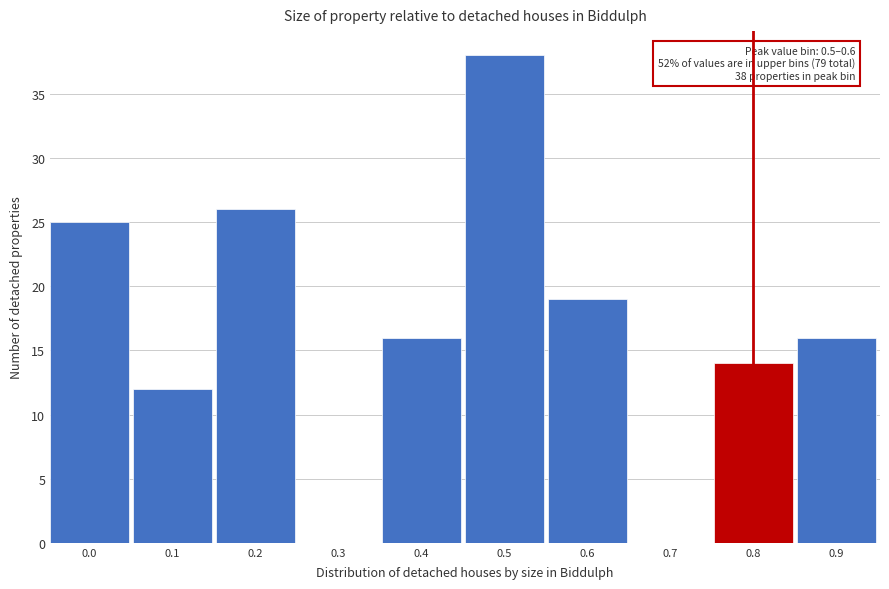

Reading right to left, what are all the values shown in this chart?

0.9=16	0.8=14	0.7=0	0.6=19	0.5=38	0.4=16	0.3=0	0.2=26	0.1=12	0.0=25